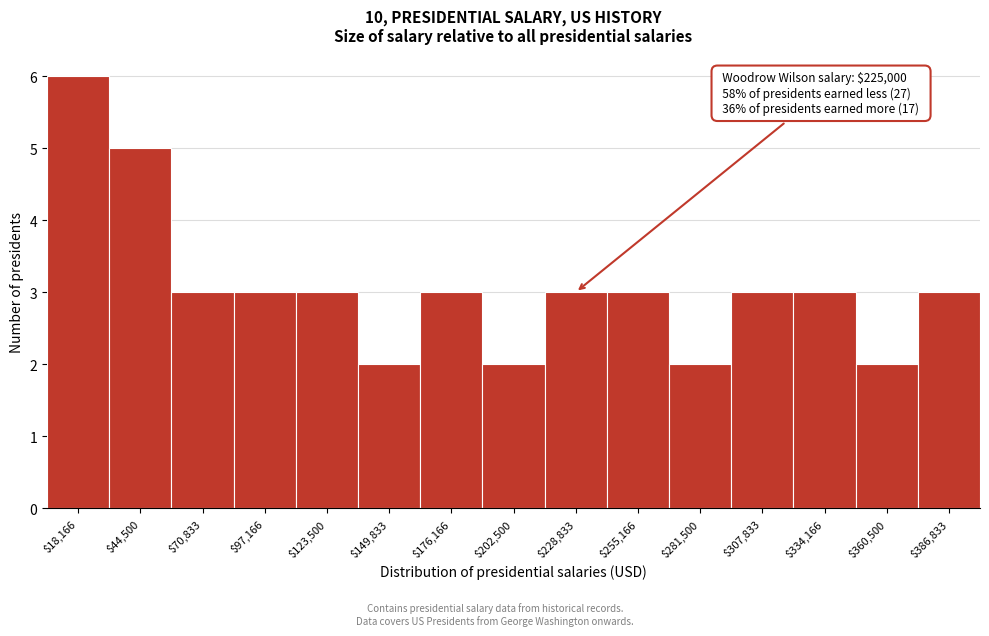

Which range on the x-axis has the tallest bar?

5000 to 30000